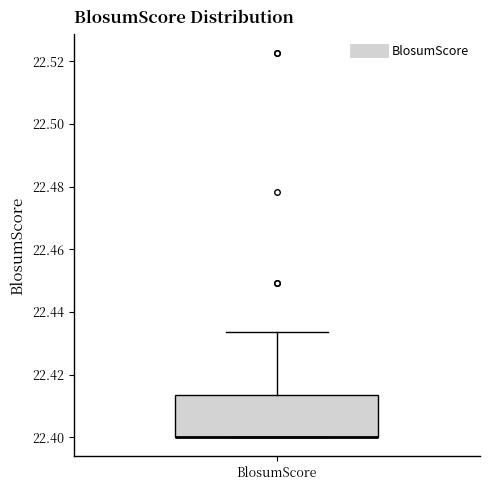

Where is the upper edge of the box for BlosumScore on the y-axis? The values are not printed on the chart, so give them approximately, as read against the axis.

22.414